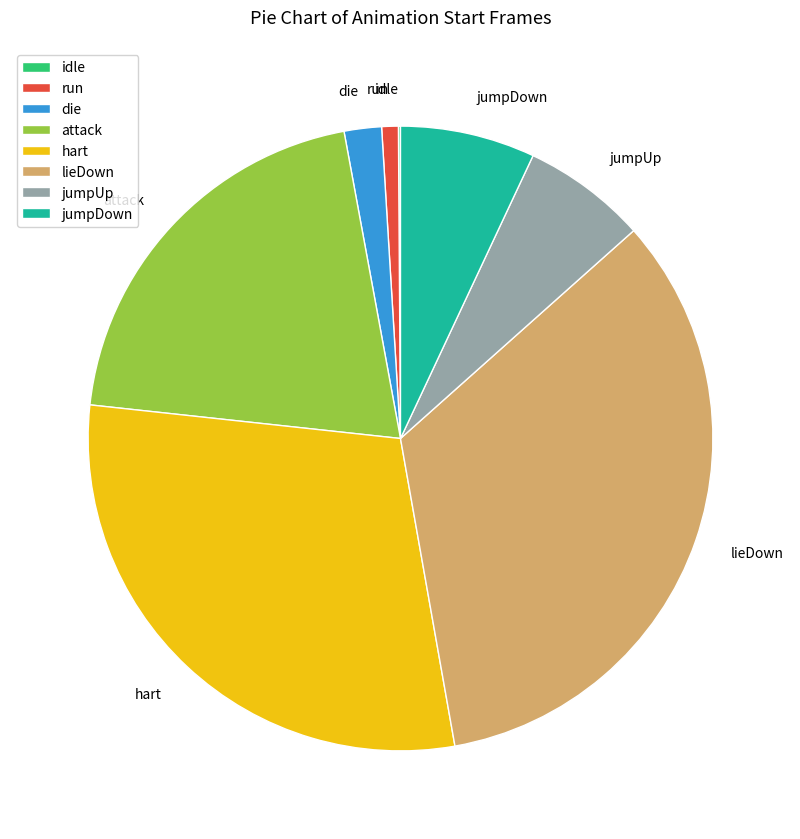

Does any single category account for the majority?

No